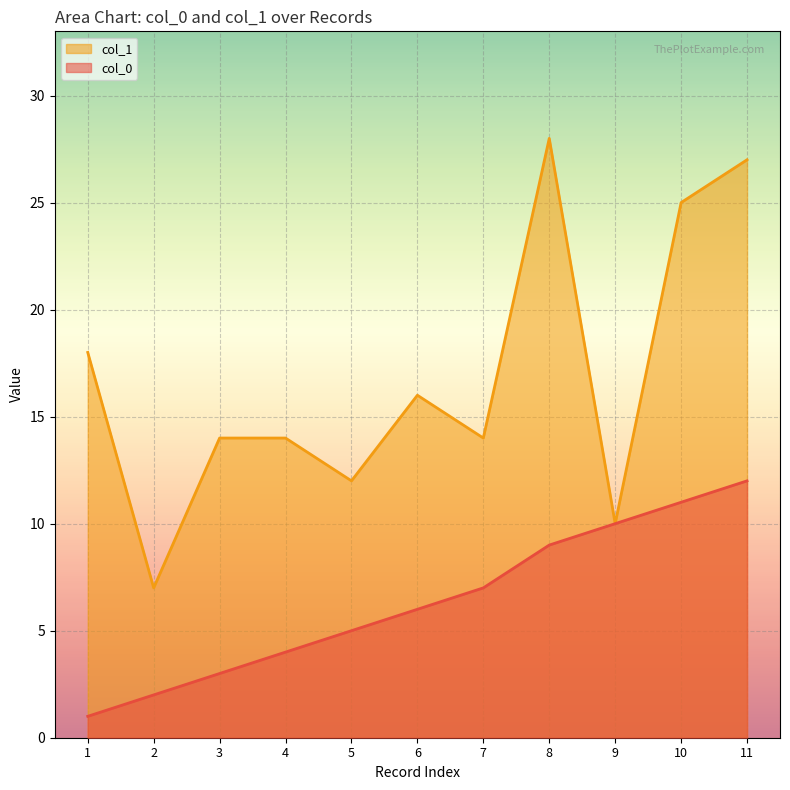

How many values in the col_1 series exceed 14?

5